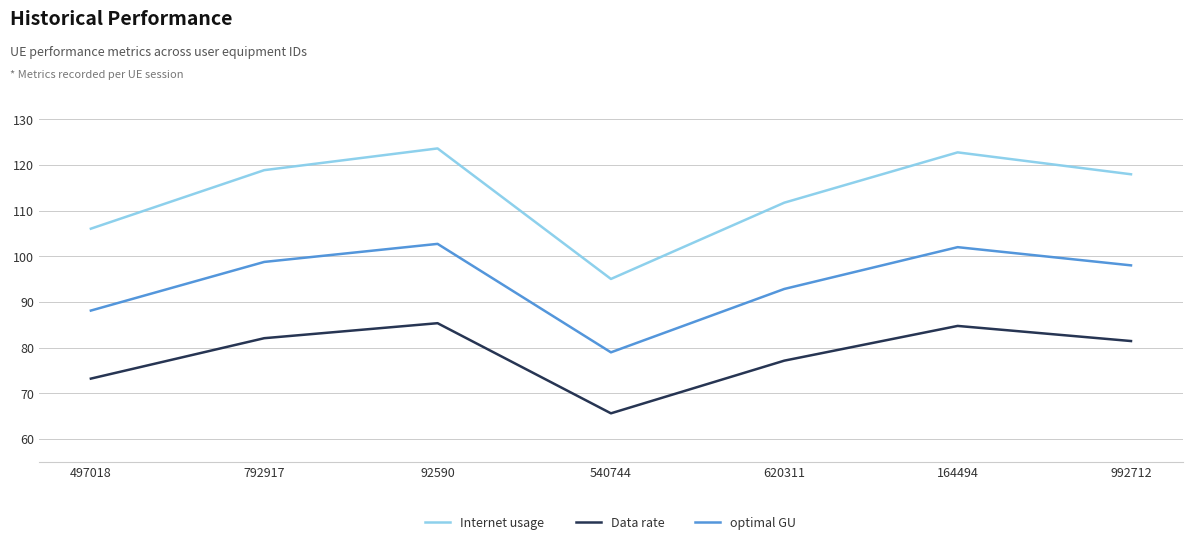

True or false: Data rate has more than 1 points higher than both neighbors.

True